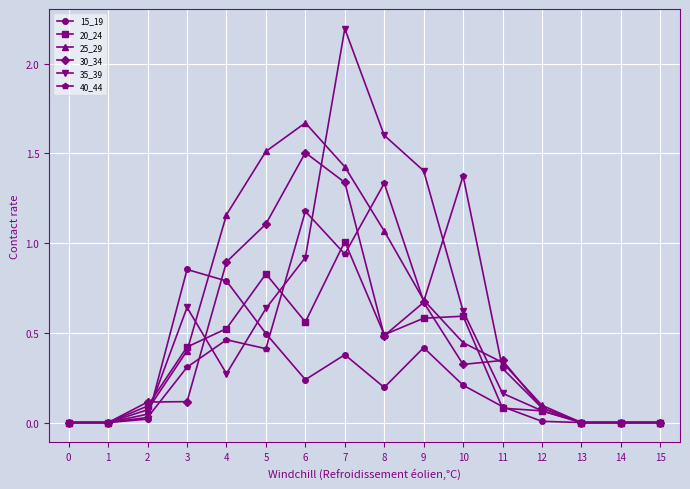

Which series has the largest range (max minus min)?

35_39